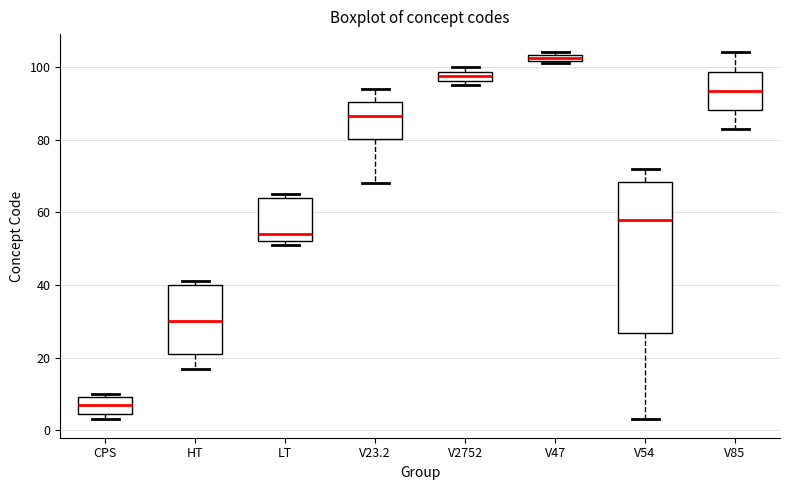

Which box has the highest median line?

V47